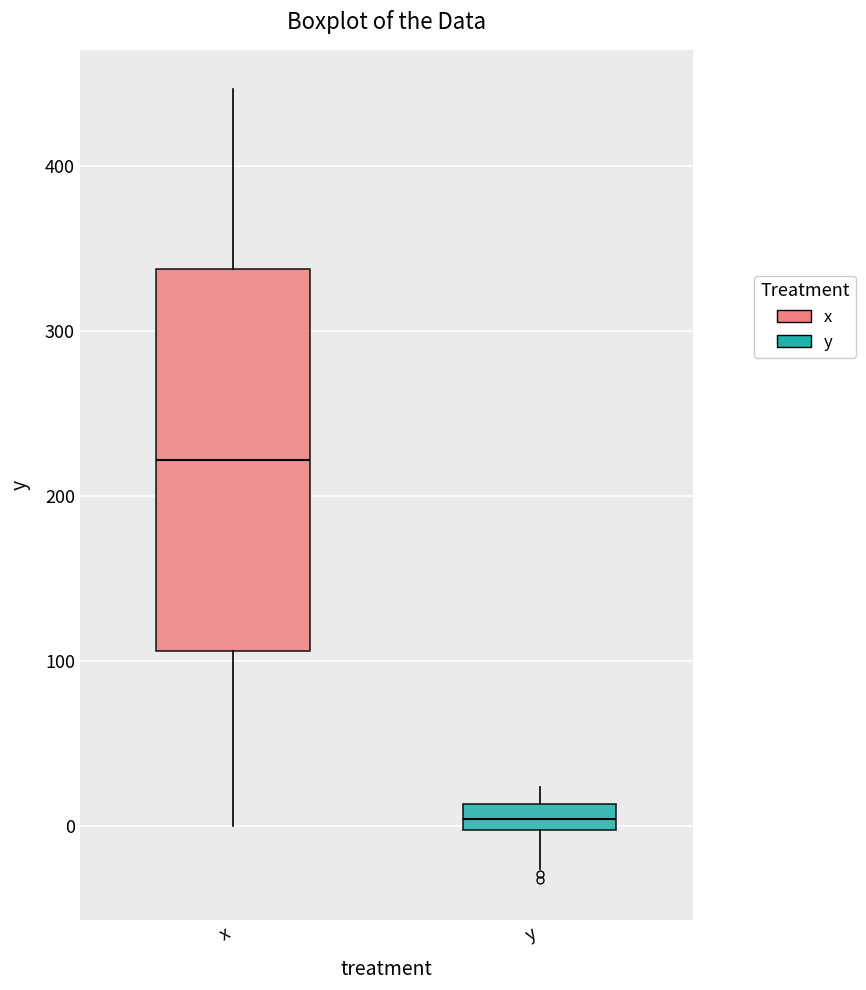

Reading left to right, transcribe this box plot: for each box, give where its median line is, the range the box spans, and where its two whiskers end, as read against the y-axis. The values are not printed on the chart, so give them approximately, as read against the axis.

x: median 220, box 110 to 340, whiskers 0 to 450
y: median 0 (inside the box), box 0 to 10, whiskers -30 to 20